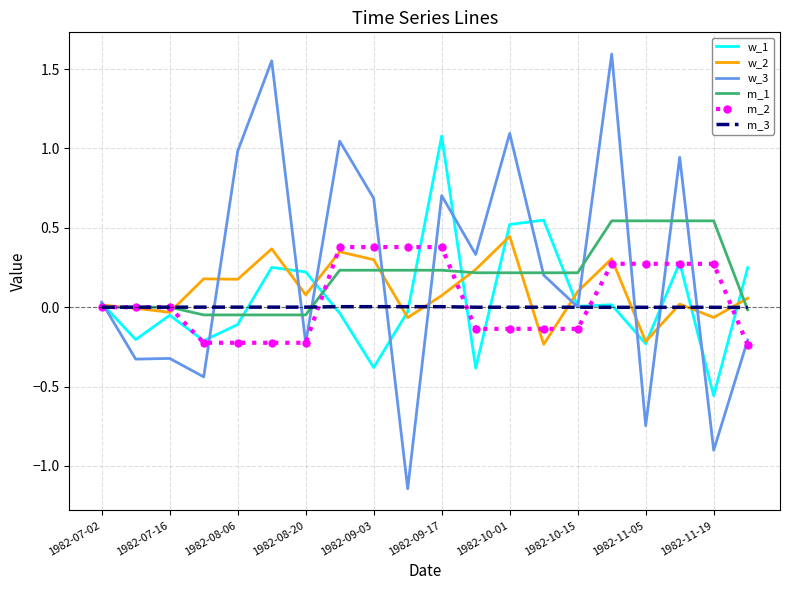

Which series has the widest spread of values?

w_3